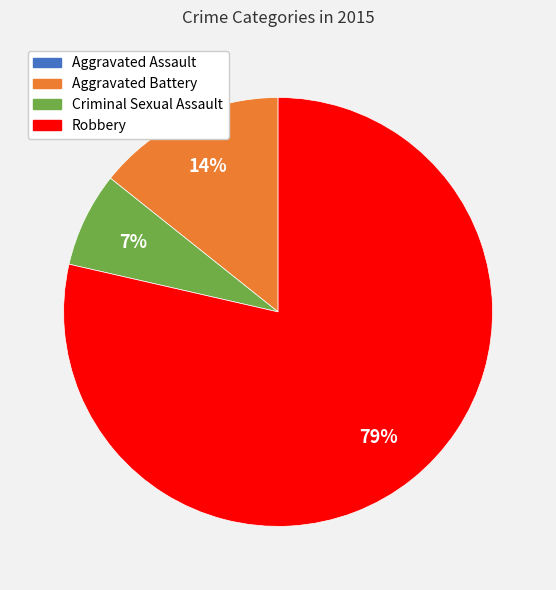

Is there any slice that represents more than half of the pie?

Yes